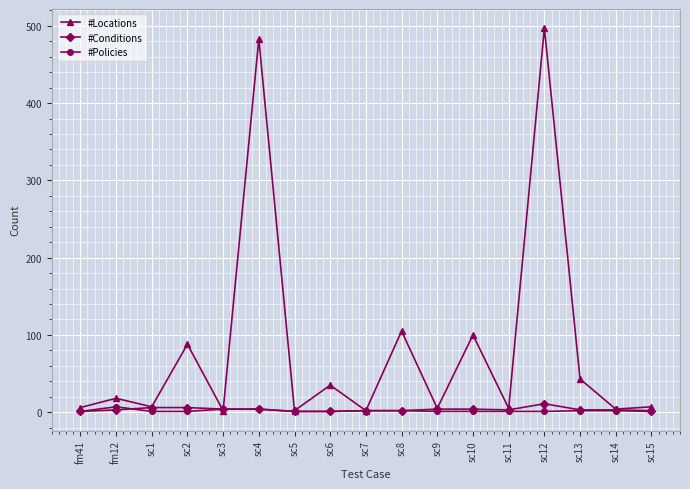

True or false: #Policies has more than 0 interior local peaks.

True